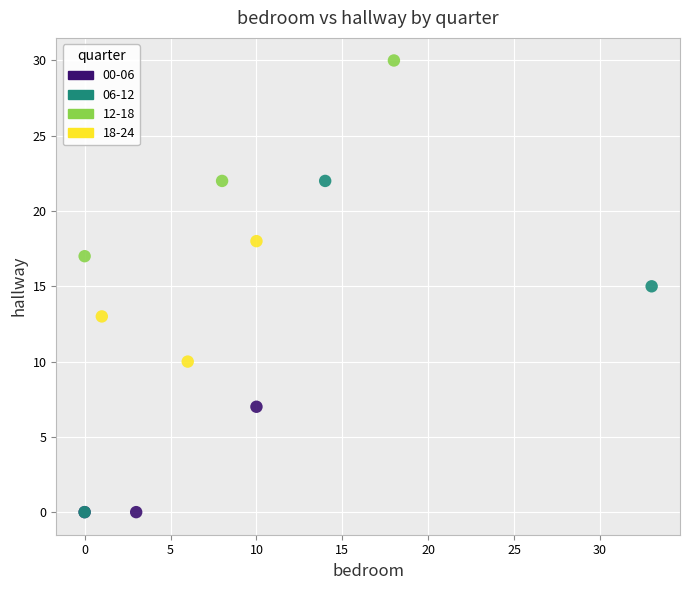

What are all the series names shown in the legend?

00-06, 06-12, 12-18, 18-24